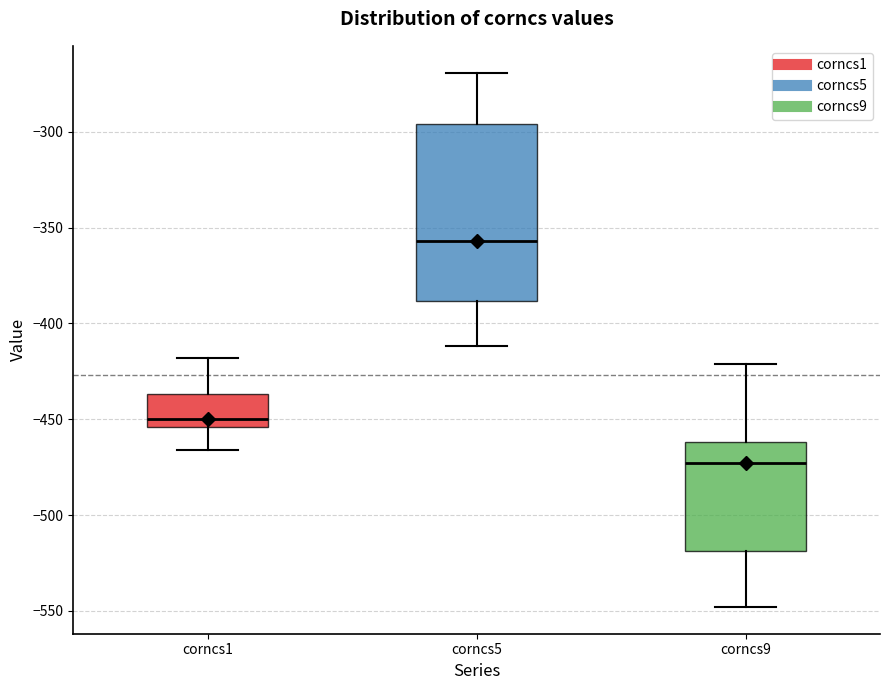

Reading left to right, transcribe this box plot: for each box, give where its median line is, the range the box spans, and where its two whiskers end, as read against the y-axis. The values are not printed on the chart, so give them approximately, as read against the axis.

corncs1: median -450, box -455 to -435, whiskers -465 to -420
corncs5: median -355, box -390 to -295, whiskers -410 to -270
corncs9: median -475, box -520 to -460, whiskers -550 to -420